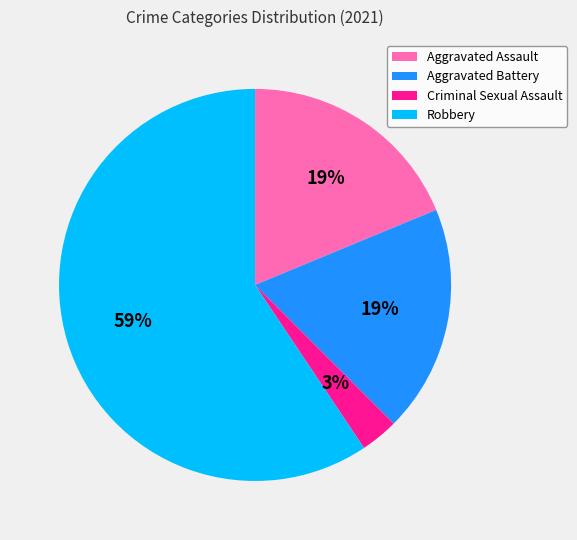

What percentage is the Aggravated Battery slice, to the nearest percent?

19%